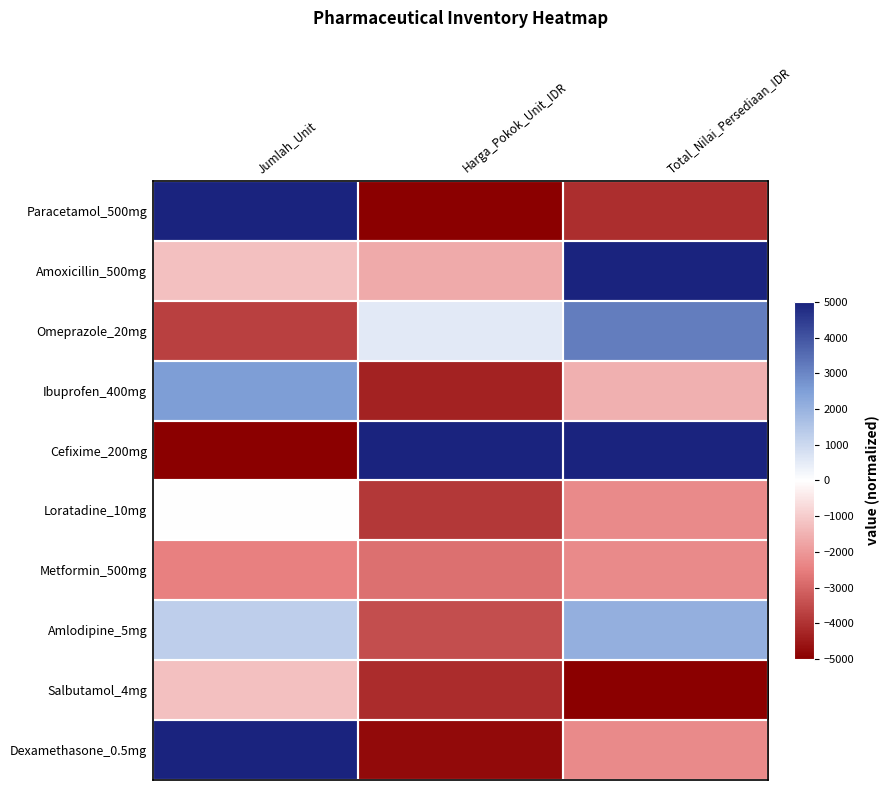

Reading left to right, what are all the values shown in this chart?

Paracetamol_500mg: Jumlah_Unit=1.0	Harga_Pokok_Unit_IDR=-1.0	Total_Nilai_Persediaan_IDR=-0.8
Amoxicillin_500mg: Jumlah_Unit=-0.2	Harga_Pokok_Unit_IDR=-0.3	Total_Nilai_Persediaan_IDR=1.0
Omeprazole_20mg: Jumlah_Unit=-0.8	Harga_Pokok_Unit_IDR=0.1	Total_Nilai_Persediaan_IDR=0.6
Ibuprofen_400mg: Jumlah_Unit=0.5	Harga_Pokok_Unit_IDR=-0.9	Total_Nilai_Persediaan_IDR=-0.3
Cefixime_200mg: Jumlah_Unit=-1.0	Harga_Pokok_Unit_IDR=1.0	Total_Nilai_Persediaan_IDR=1.0
Loratadine_10mg: Jumlah_Unit=0.0	Harga_Pokok_Unit_IDR=-0.8	Total_Nilai_Persediaan_IDR=-0.5
Metformin_500mg: Jumlah_Unit=-0.5	Harga_Pokok_Unit_IDR=-0.6	Total_Nilai_Persediaan_IDR=-0.5
Amlodipine_5mg: Jumlah_Unit=0.2	Harga_Pokok_Unit_IDR=-0.7	Total_Nilai_Persediaan_IDR=0.4
Salbutamol_4mg: Jumlah_Unit=-0.2	Harga_Pokok_Unit_IDR=-0.8	Total_Nilai_Persediaan_IDR=-1.0
Dexamethasone_0.5mg: Jumlah_Unit=1.0	Harga_Pokok_Unit_IDR=-1.0	Total_Nilai_Persediaan_IDR=-0.5